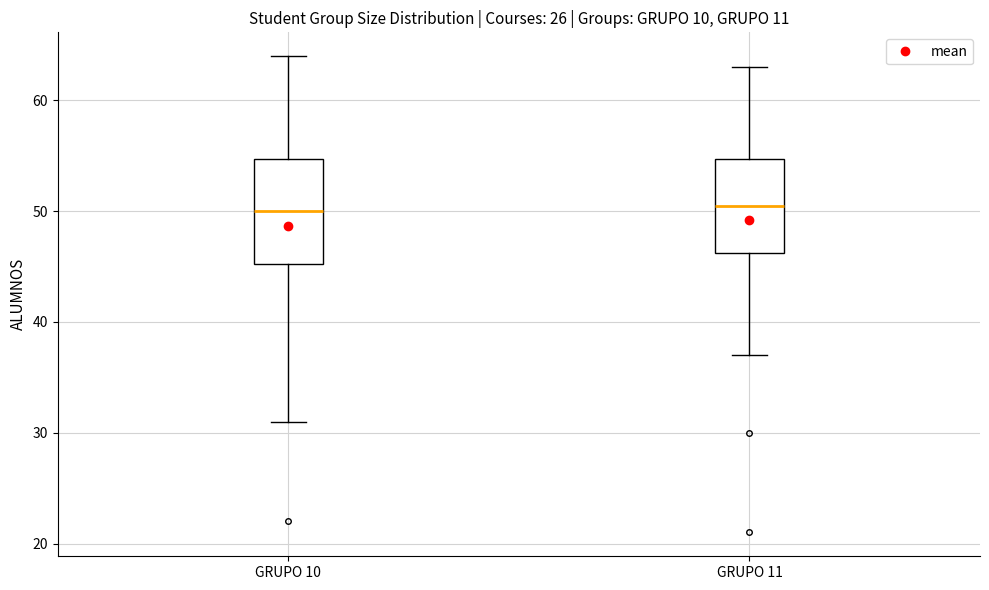

Reading left to right, transcribe this box plot: for each box, give where its median line is, the range the box spans, and where its two whiskers end, as read against the y-axis. The values are not printed on the chart, so give them approximately, as read against the axis.

GRUPO 10: median 50, box 45 to 55, whiskers 31 to 64
GRUPO 11: median 51, box 46 to 55, whiskers 37 to 63